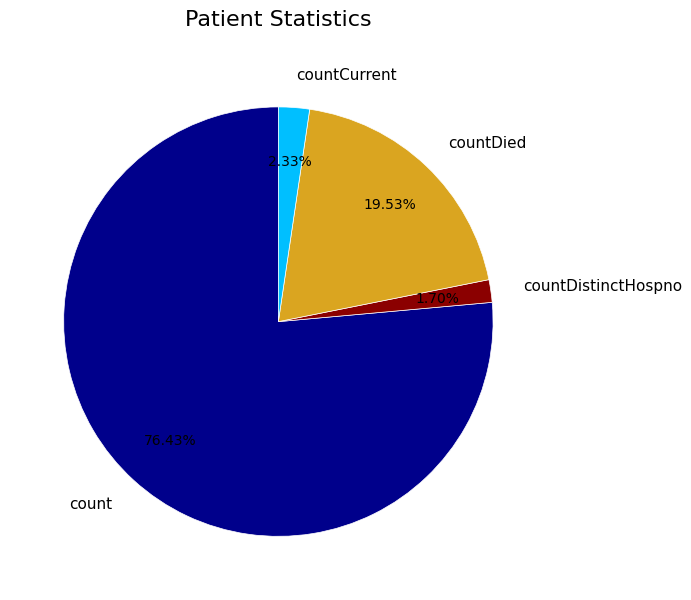

Rank the categories by value from highest to lowest.

count, countDied, countCurrent, countDistinctHospno